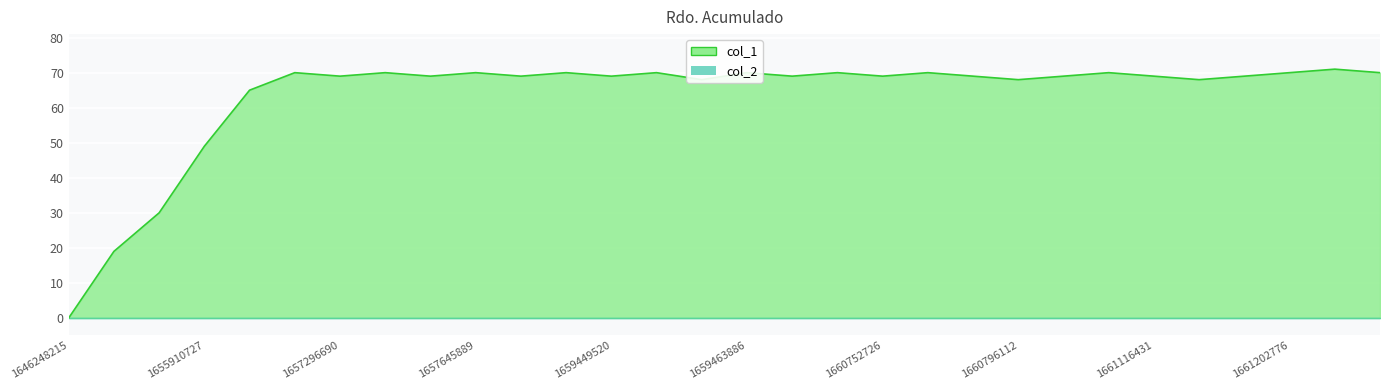

Which label corresponds to the largest value in the chart?

1661433195